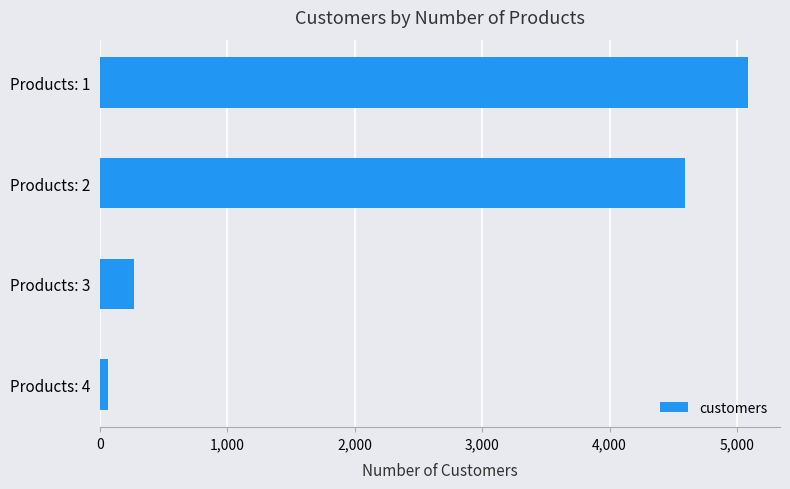

How many bars are there in total?

4